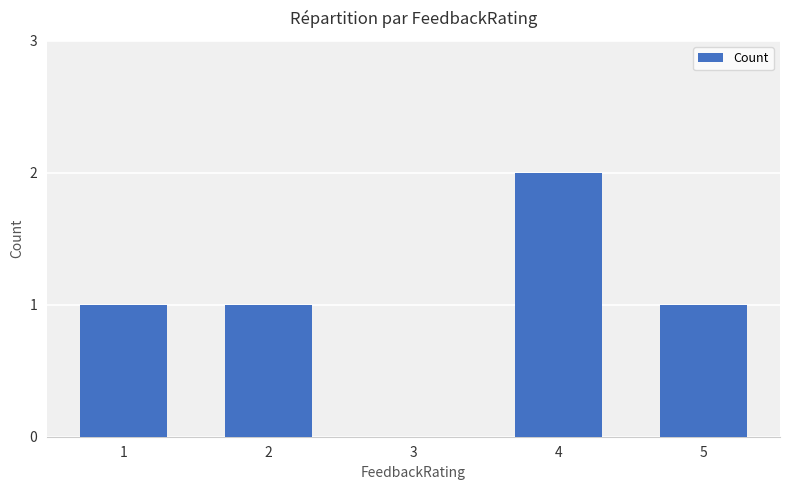

True or false: the data shows 1 at 5.

True